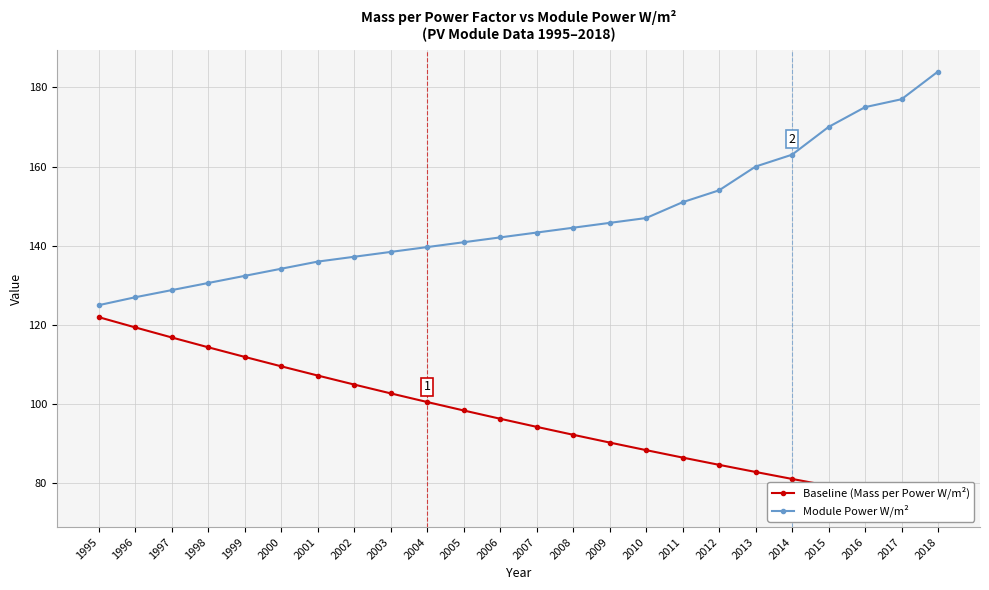

At 2018, list the series in order from largest to smallest.

Module Power W/m², Baseline (Mass per Power W/m²)